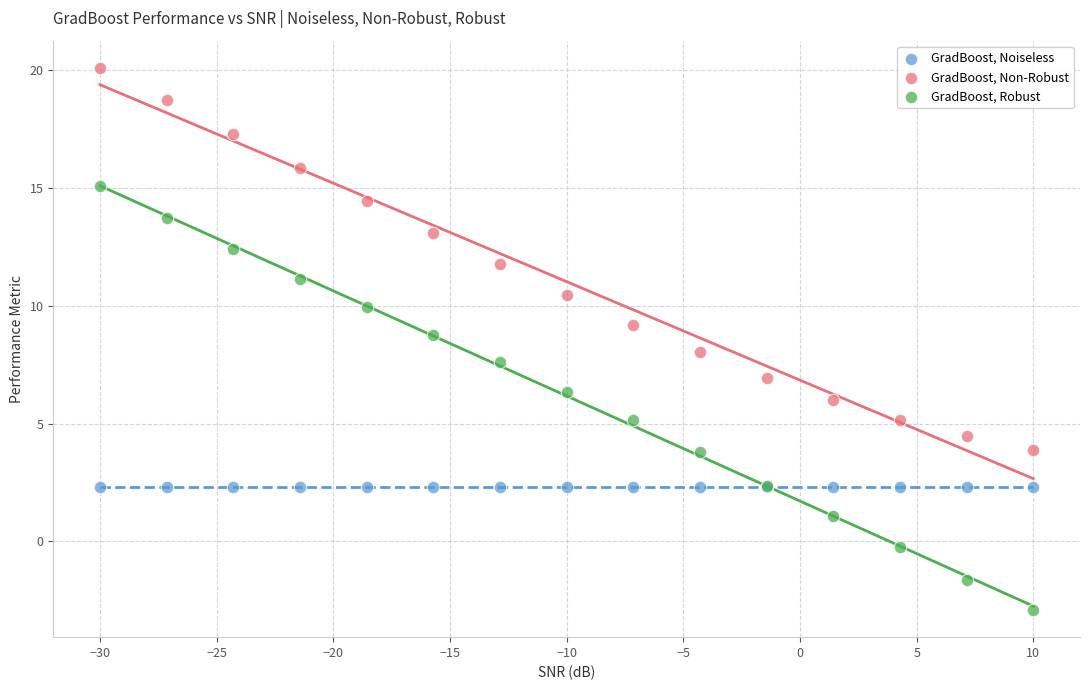

Which series reaches the maximum Y coordinate?

GradBoost, Non-Robust